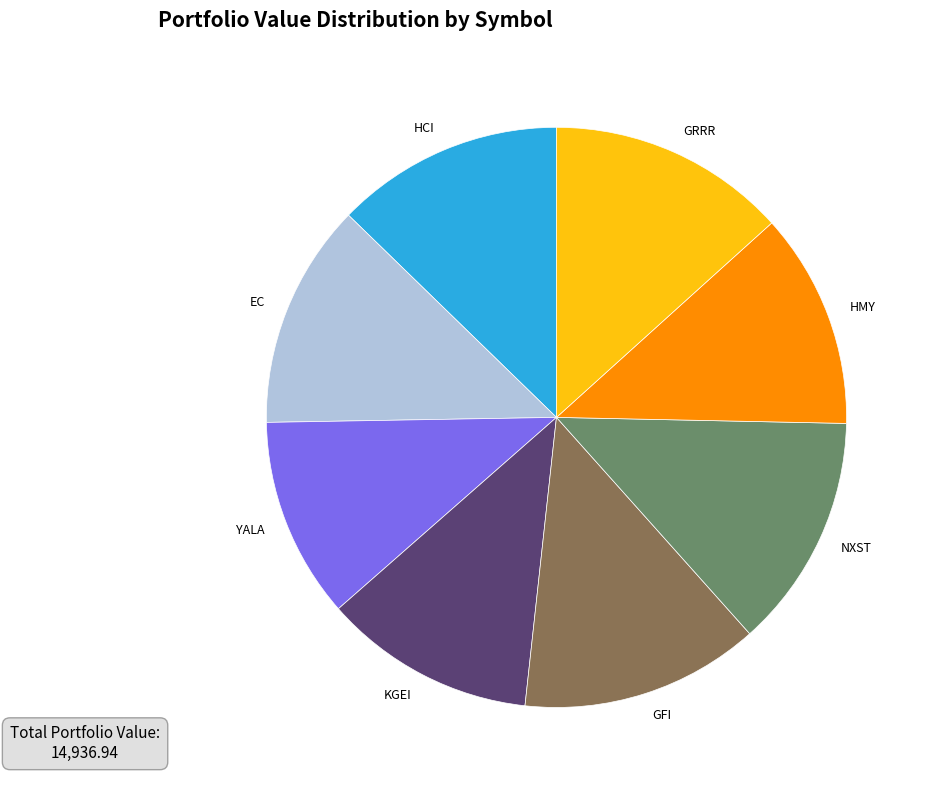

True or false: EC accounts for 13% of the total.

True